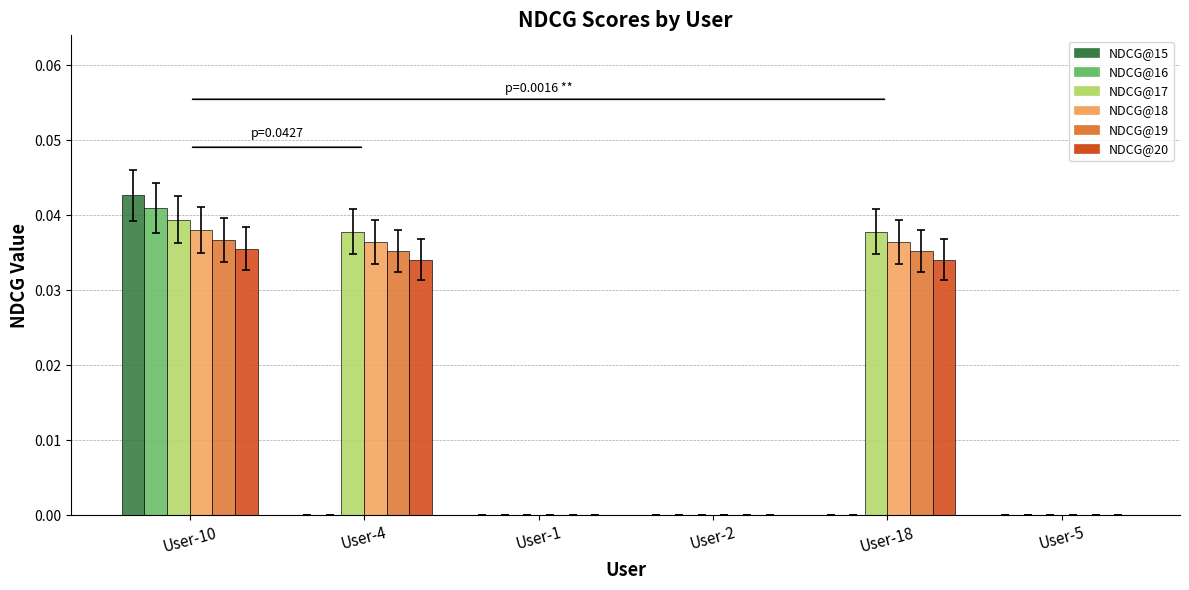

Between User-18 and User-5, which series saw the biggest shift?

NDCG@17